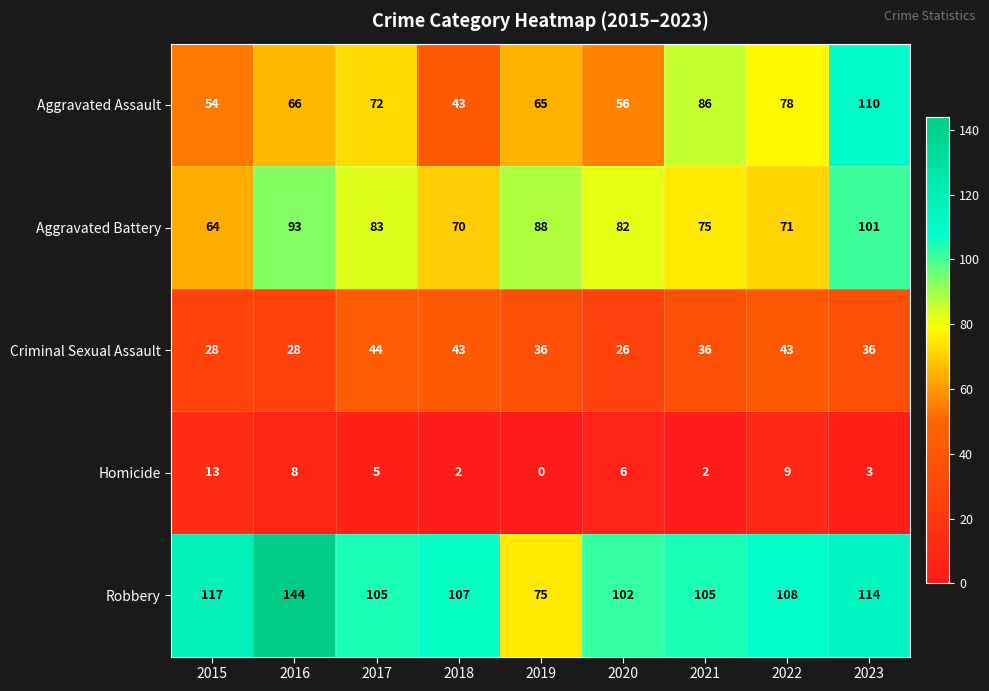

What is the difference between the highest and lowest values at 2017?

100